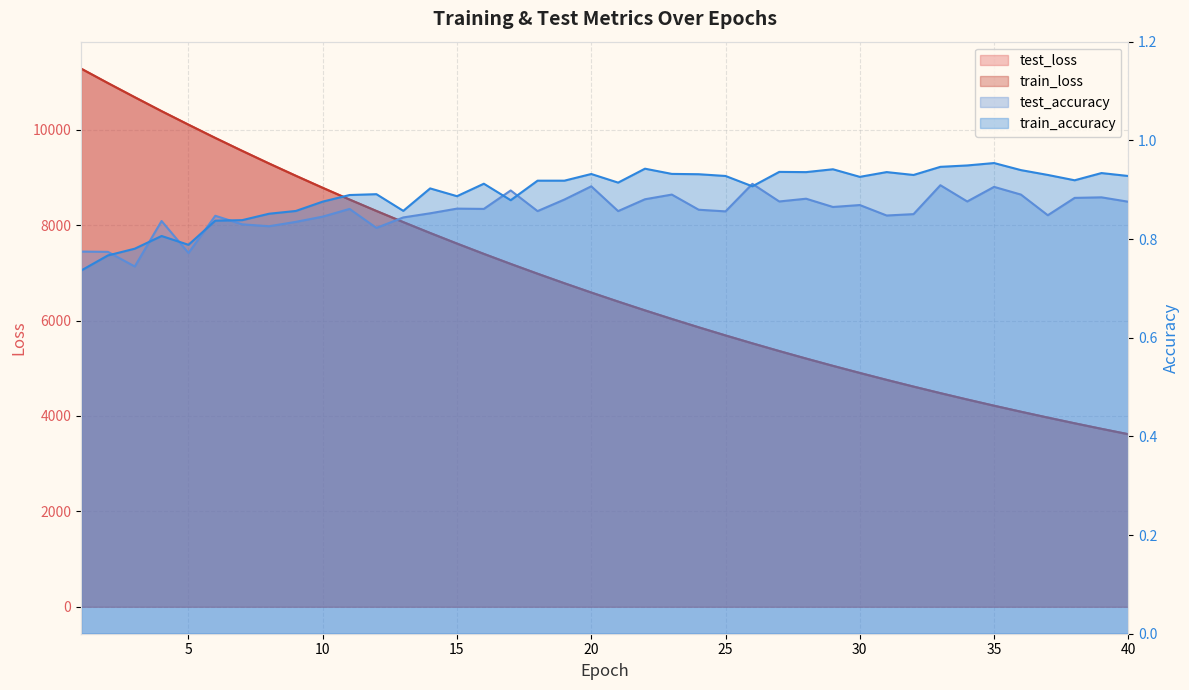

In test_accuracy, how many points are higher than both neighbors (excluding endpoints)?

13